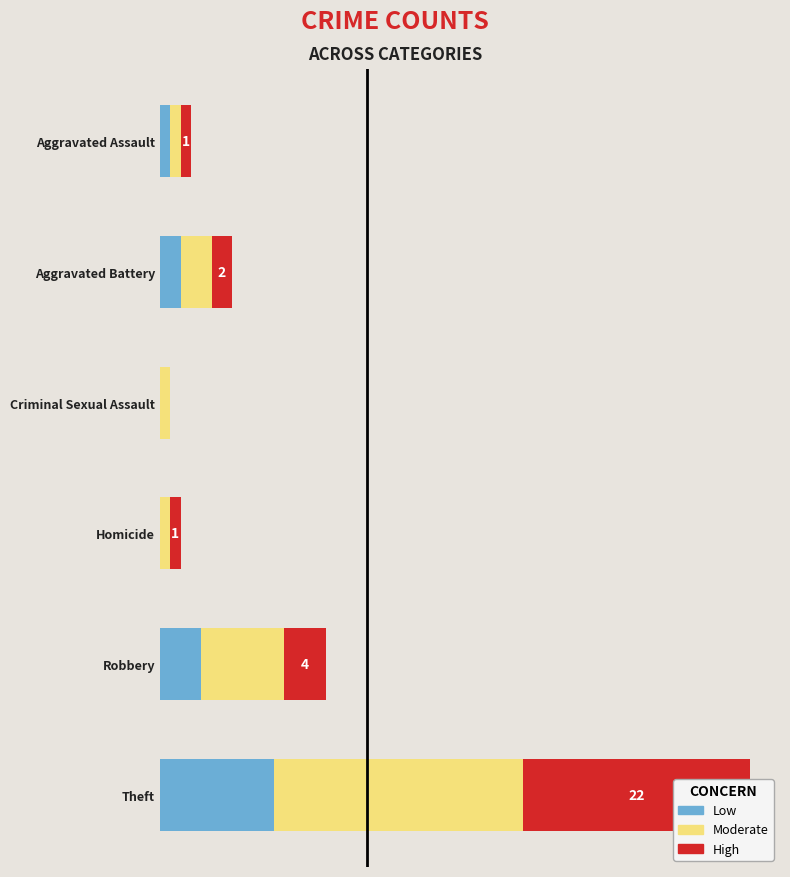

What are all the series names shown in the legend?

Low, Moderate, High